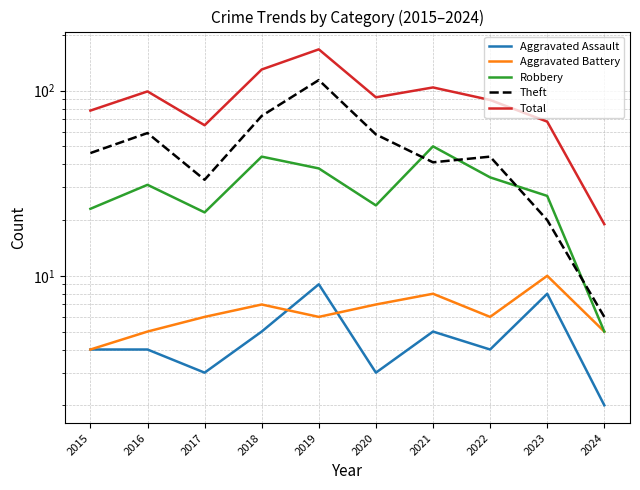

What is the lowest value of the Total series?

19